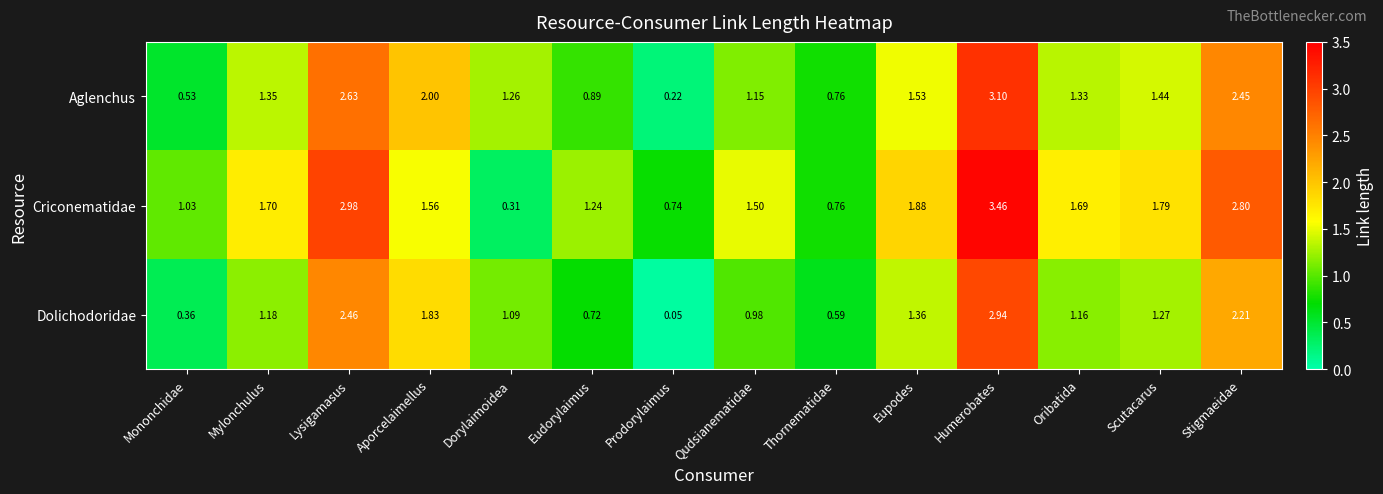

How many values in the Criconematidae series exceed 1?

11